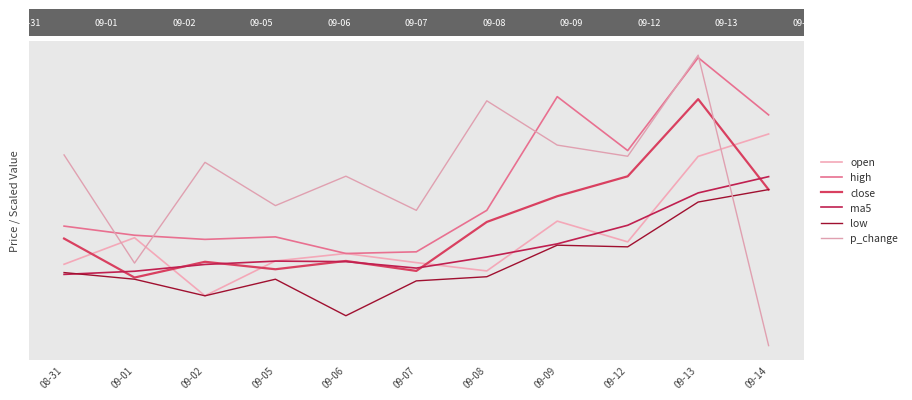

Rank the series by their maximum value, from lowest to highest.

low, ma5, open, close, high, p_change